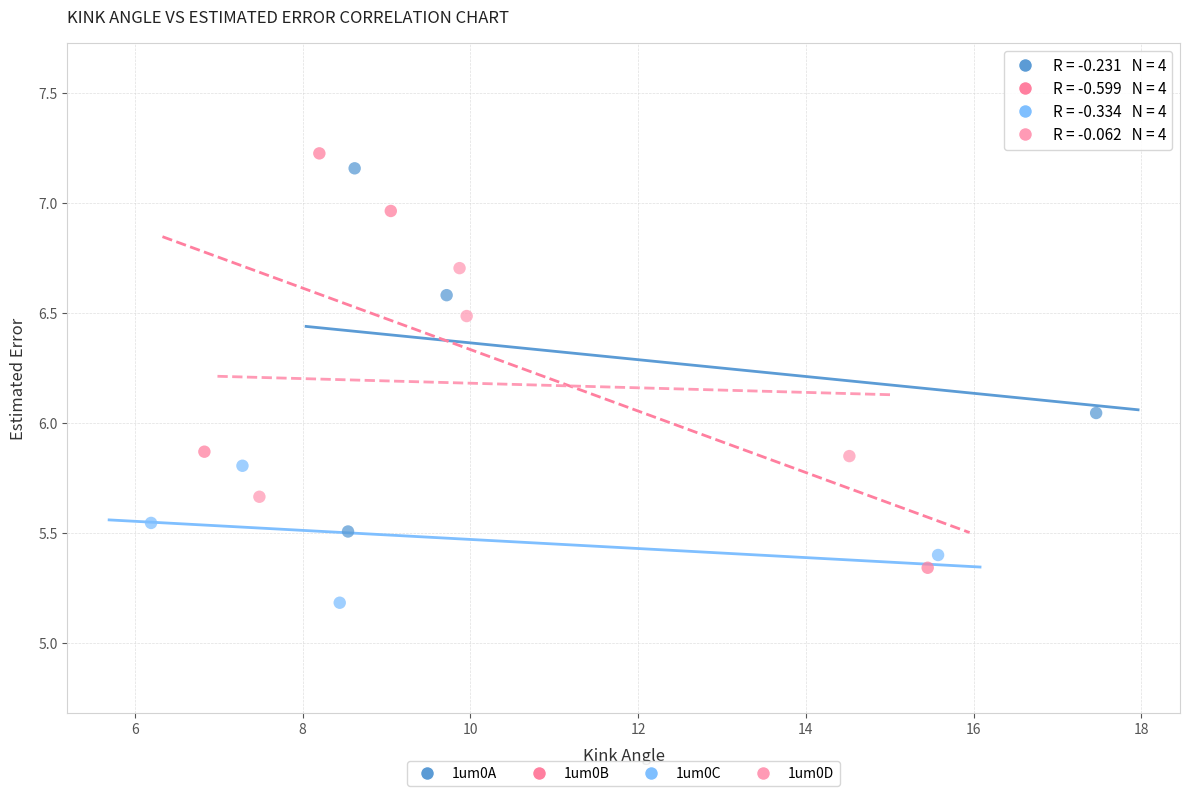

Which series contains the lowest Y value?

1um0C